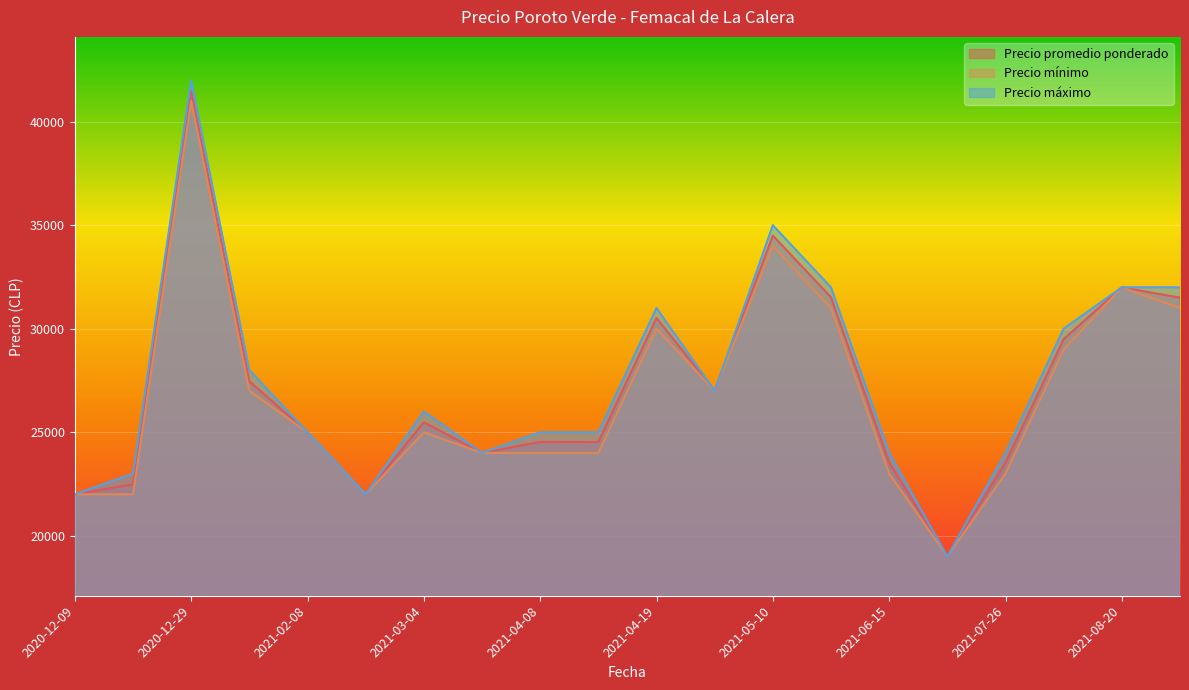

Does the chart display data point markers on the line(s)?

No